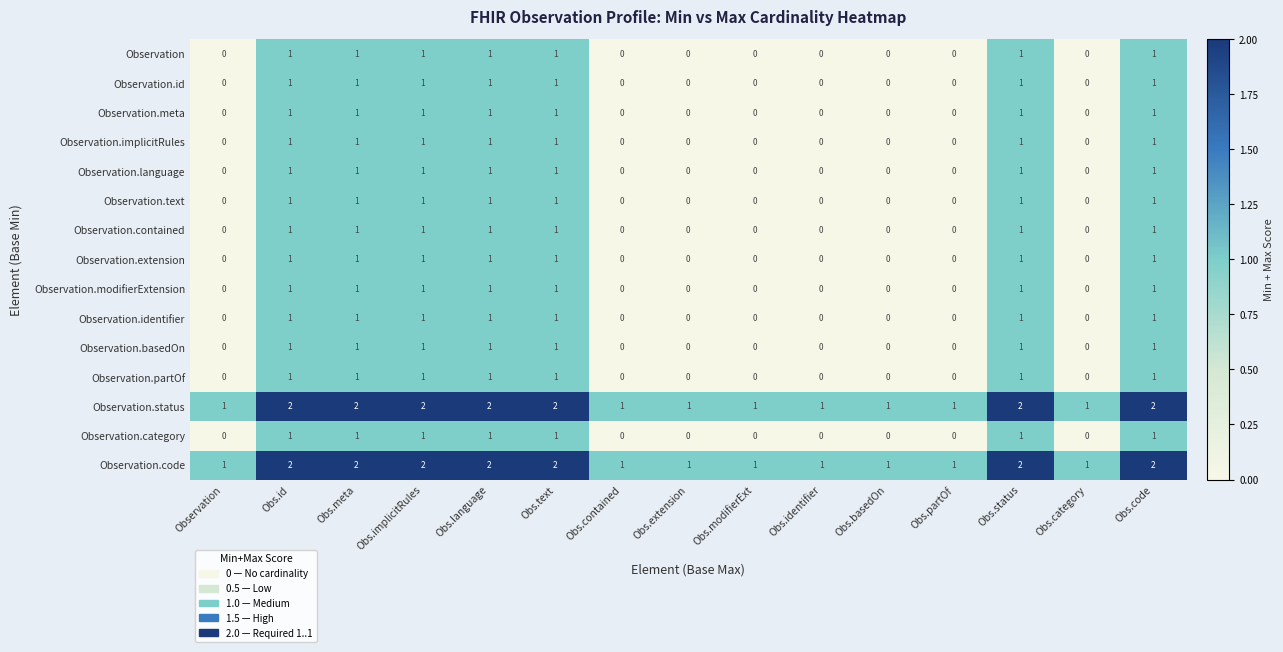

The Observation.id series shows 0 at Obs.category. True or false?

True